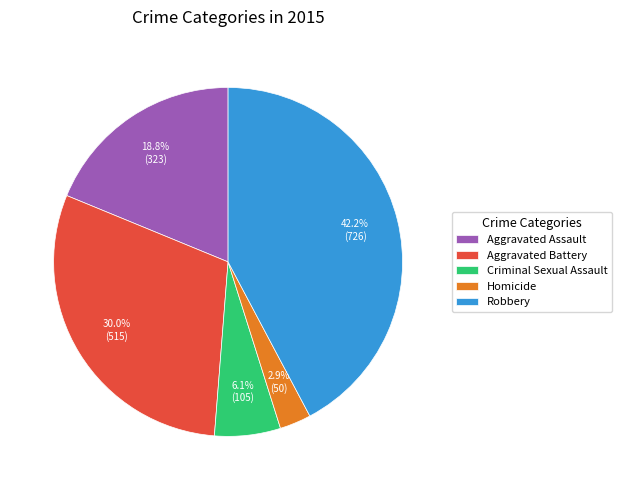

To the nearest percent, what is the difference between the largest and smallest slice percentages?

39%